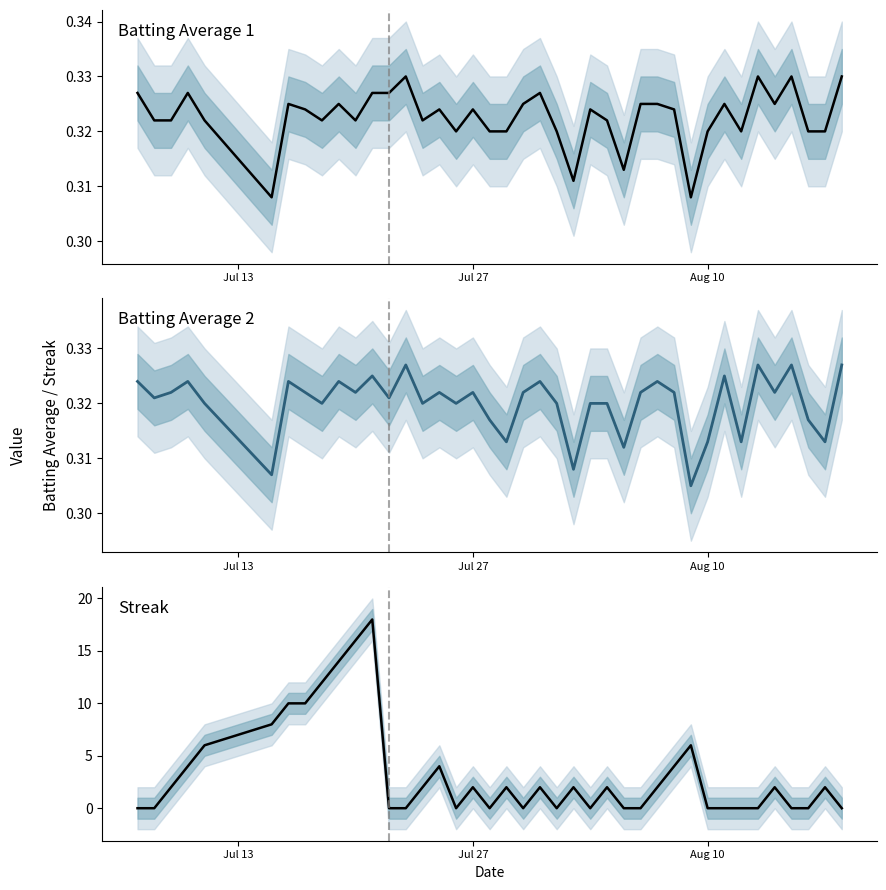

Count the number of data series in this chart.

3